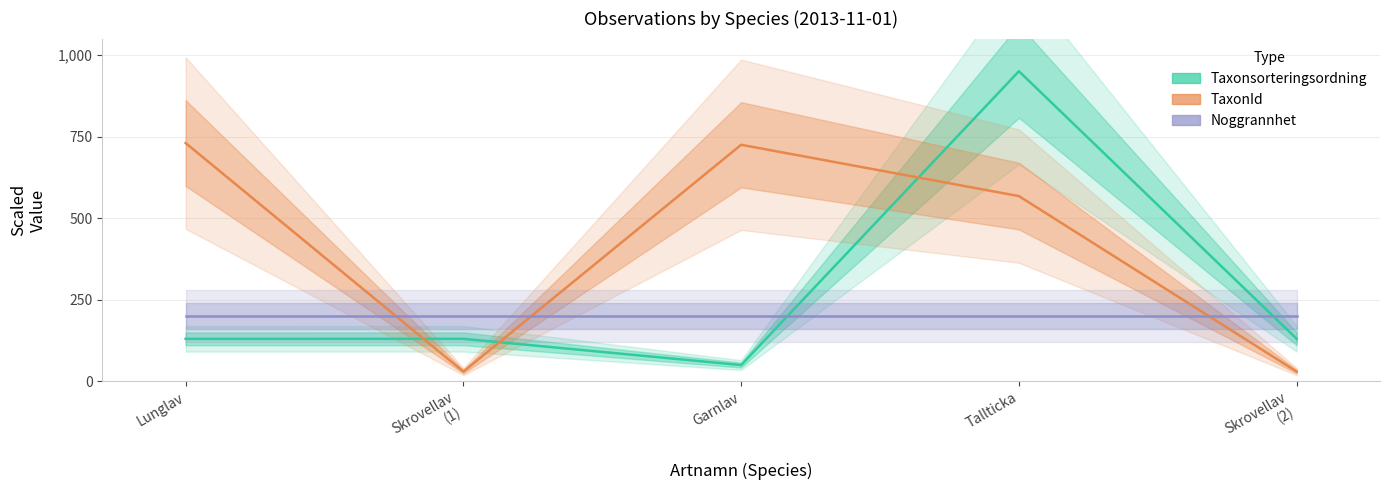

Which category has the highest value across all series?

Tallticka